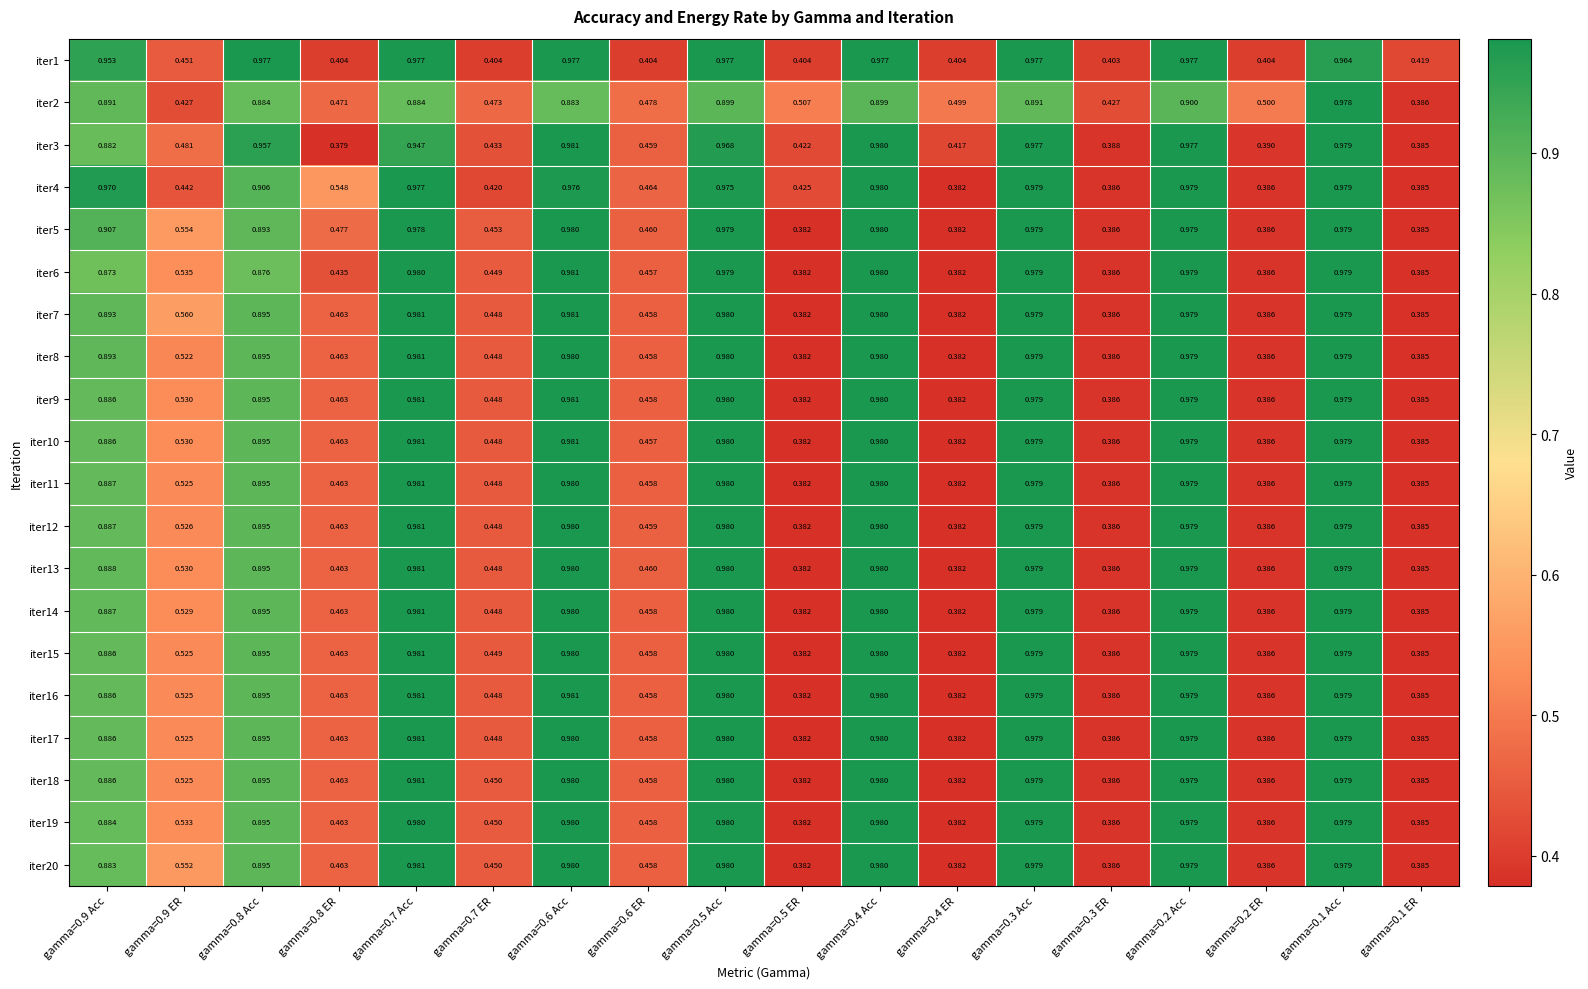

Is the value of iter4 at gamma=0.6 Acc greater than the value of iter13 at gamma=0.1 Acc?

No